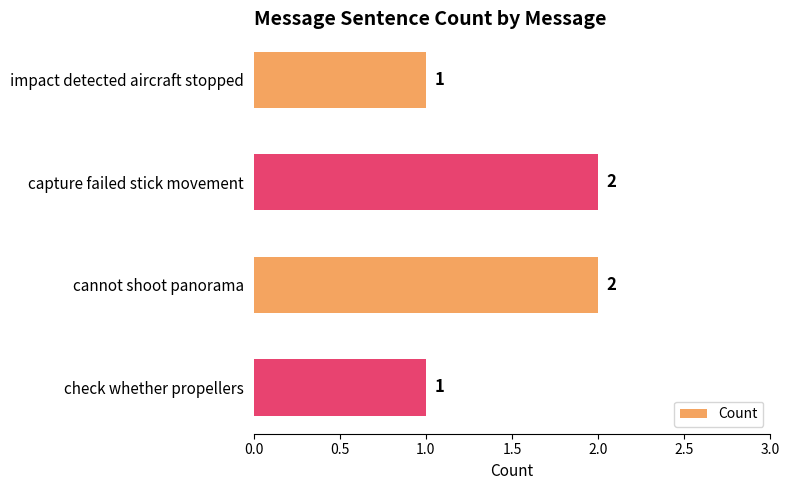

Reading bottom to top, what are all the values shown in this chart?

check whether propellers=1	cannot shoot panorama=2	capture failed stick movement=2	impact detected aircraft stopped=1